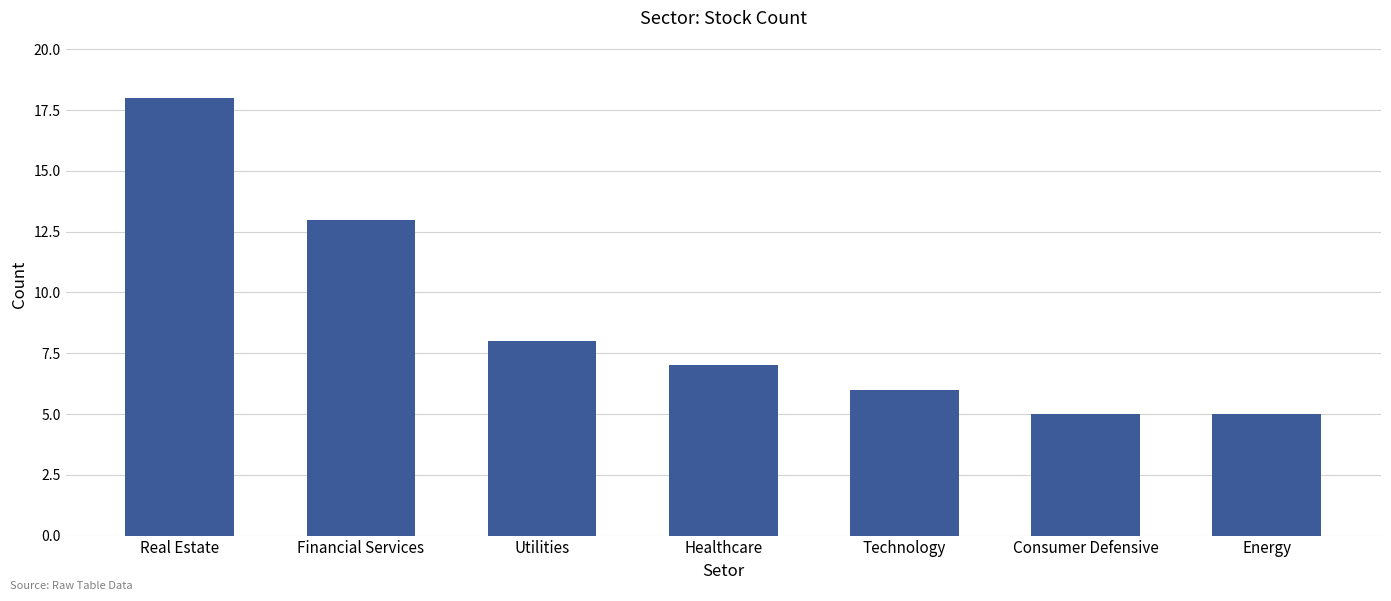

Read the value at Energy.

5